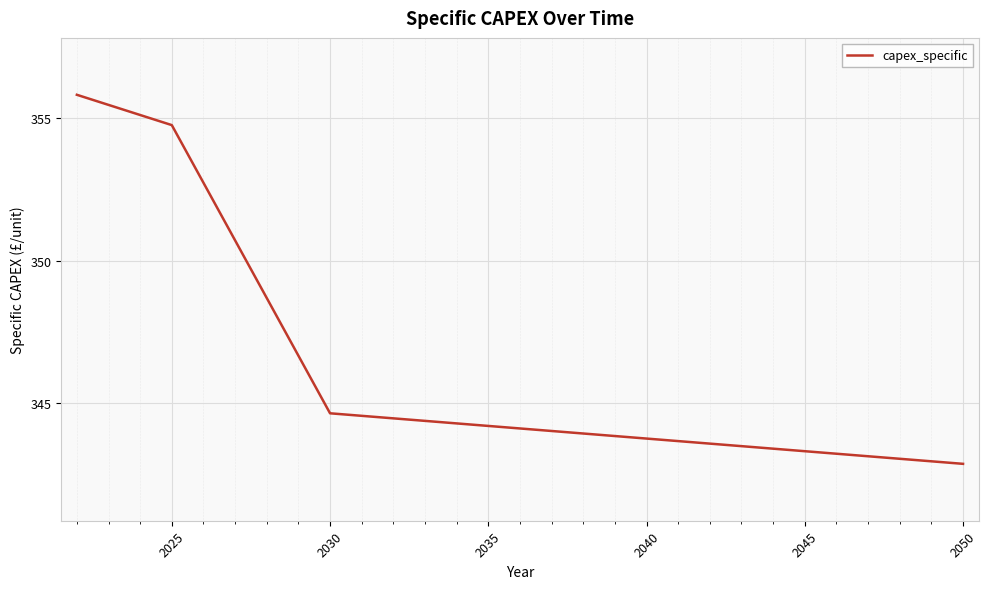

Reading left to right, transcribe all the data shown in this chart.

355.8	355.5	355.1	354.8	352.7	350.7	348.7	346.7	344.6	344.5	344.5	344.4	344.3	344.2	344.1	344.0	343.9	343.8	343.7	343.7	343.6	343.5	343.4	343.3	343.2	343.1	343.0	342.9	342.9